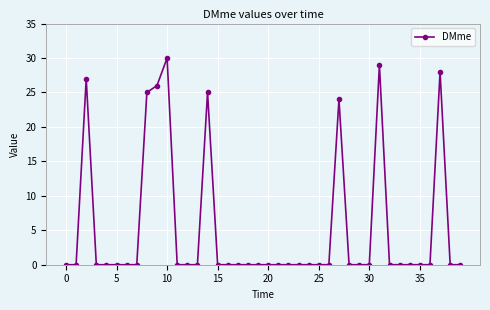

True or false: the data has more than 1 interior local peaks.

True